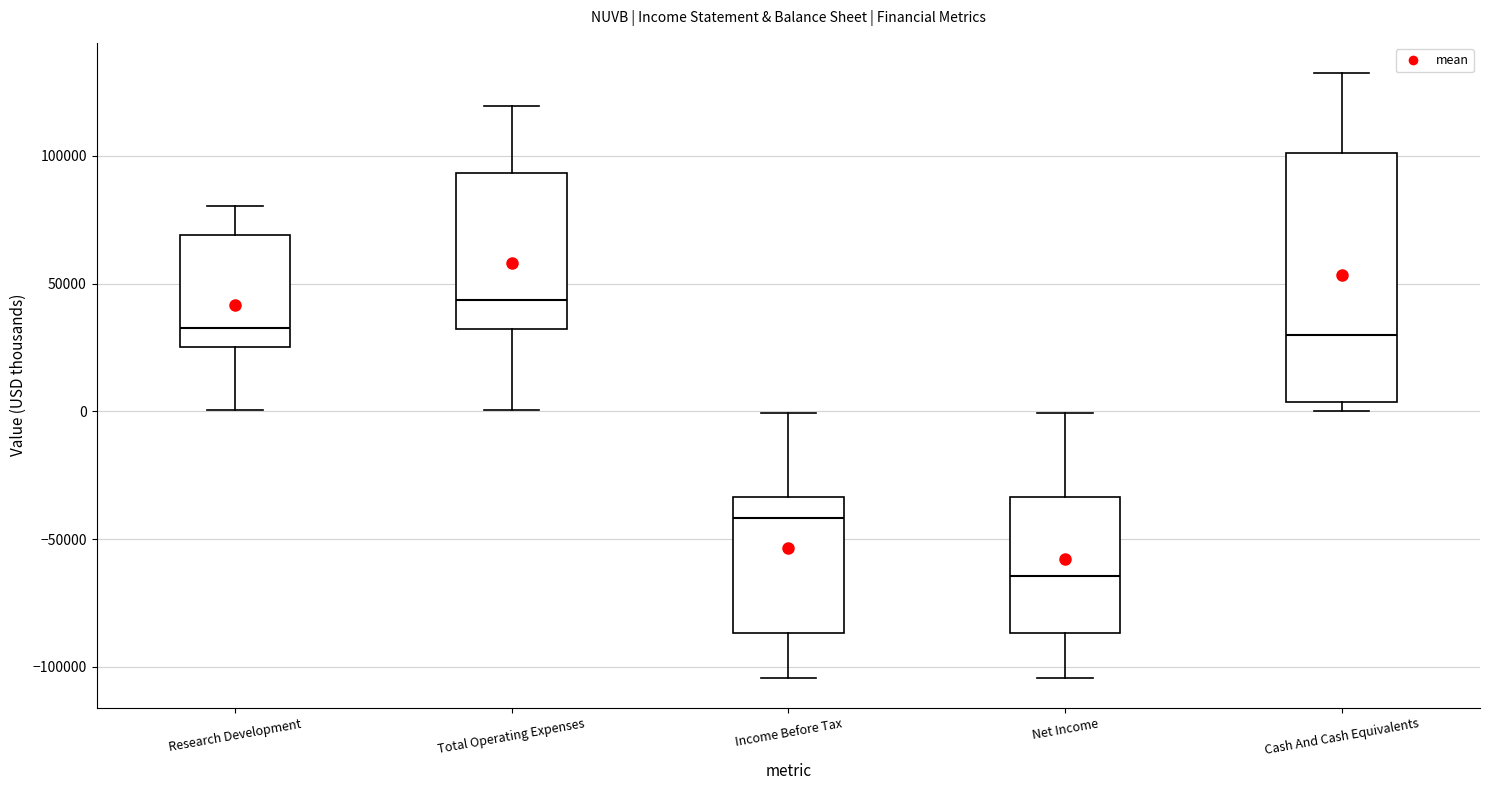

Reading left to right, transcribe this box plot: for each box, give where its median line is, the range the box spans, and where its two whiskers end, as read against the y-axis. The values are not printed on the chart, so give them approximately, as read against the axis.

Research Development: median 35000, box 25000 to 70000, whiskers 0 to 80000
Total Operating Expenses: median 45000, box 30000 to 95000, whiskers 0 to 120000
Income Before Tax: median -40000, box -85000 to -35000, whiskers -105000 to 0
Net Income: median -65000, box -85000 to -35000, whiskers -105000 to 0
Cash And Cash Equivalents: median 30000, box 5000 to 100000, whiskers 0 to 130000